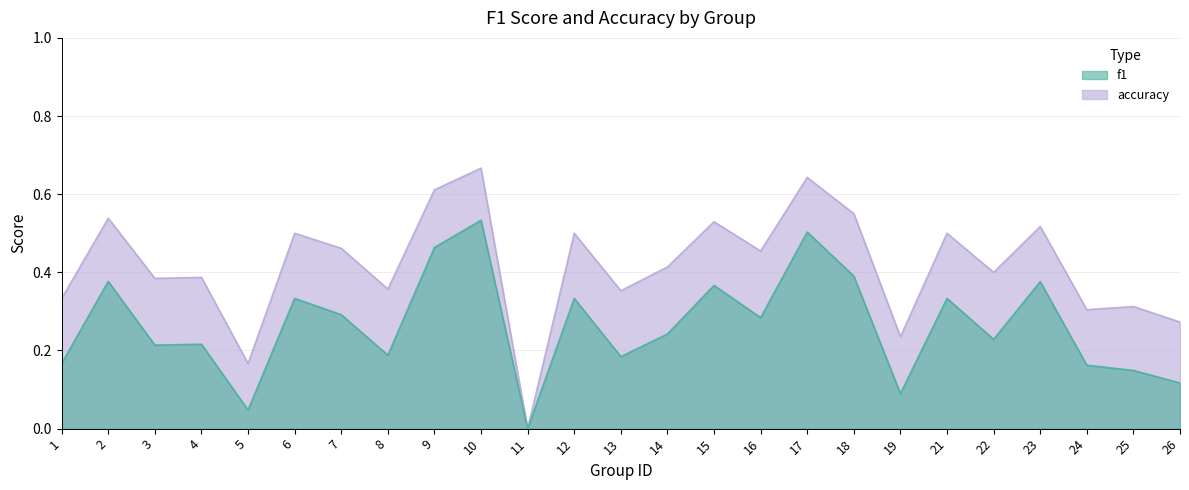

How many series are shown in this chart?

2